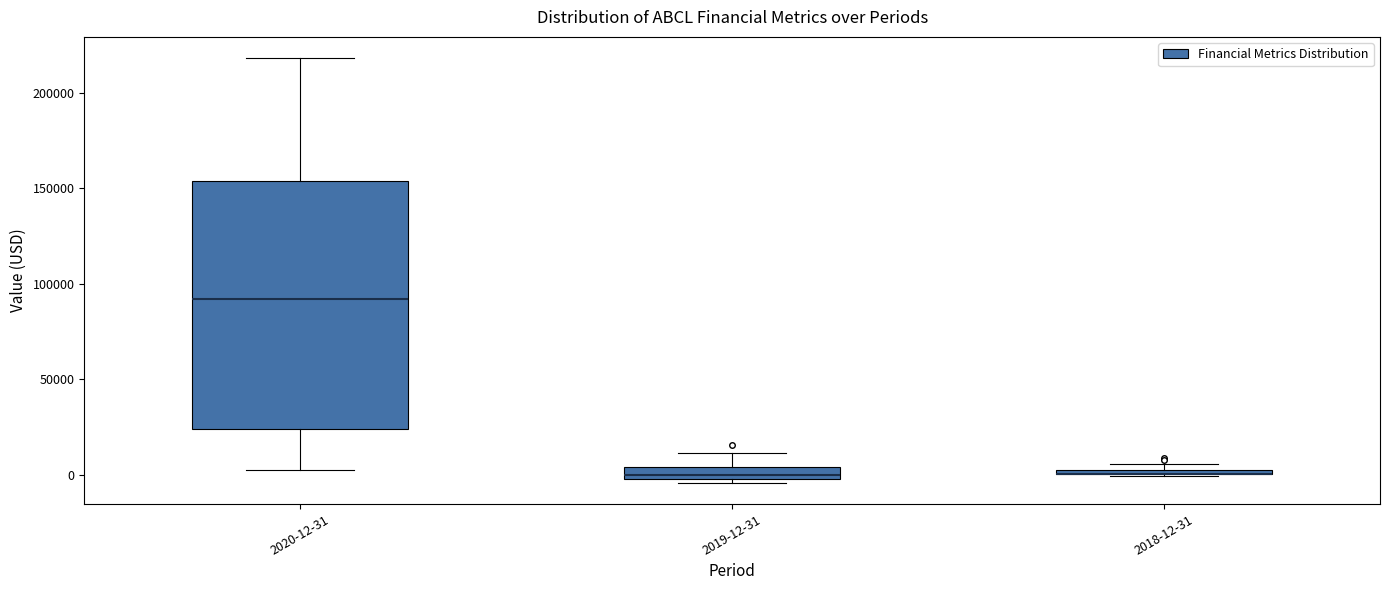

Which box is the tallest, from its lower edge to its upper edge?

2020-12-31